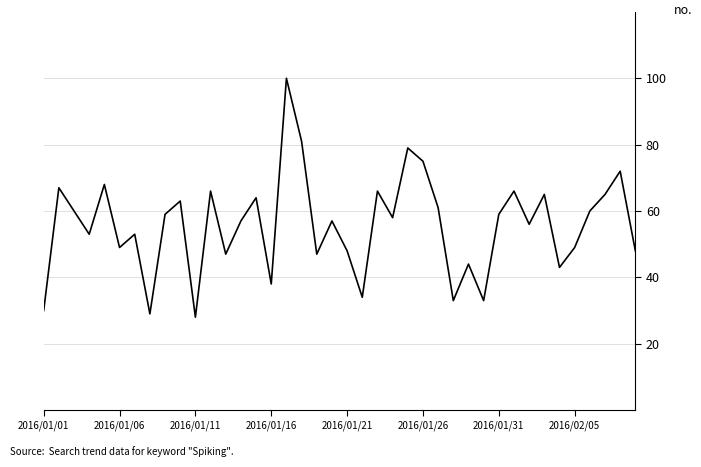

What is the difference between the maximum and minimum values?

72